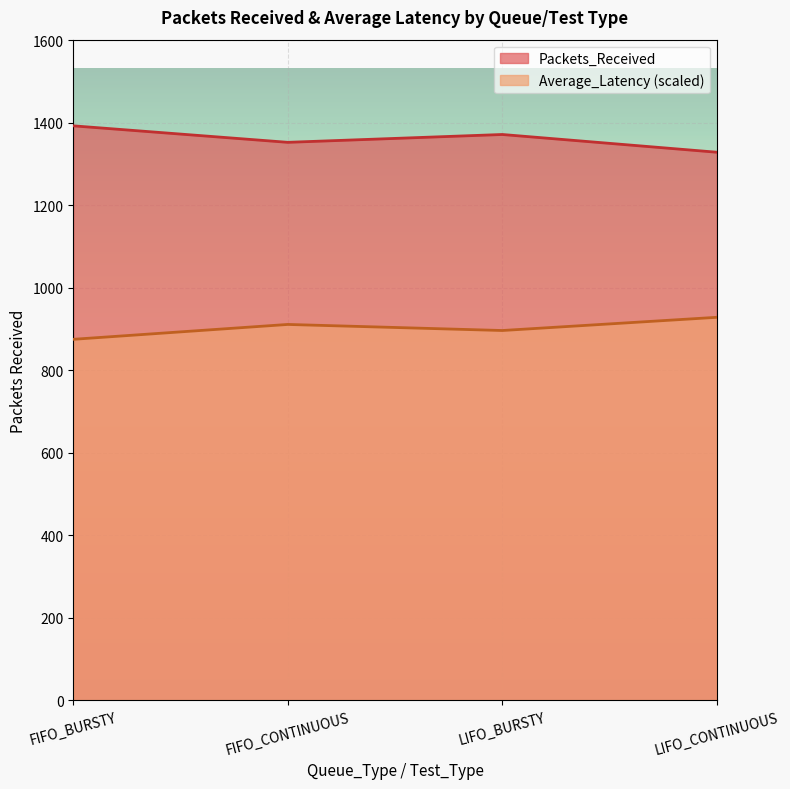

True or false: Average_Latency and Packets_Received intersect in this chart.

False